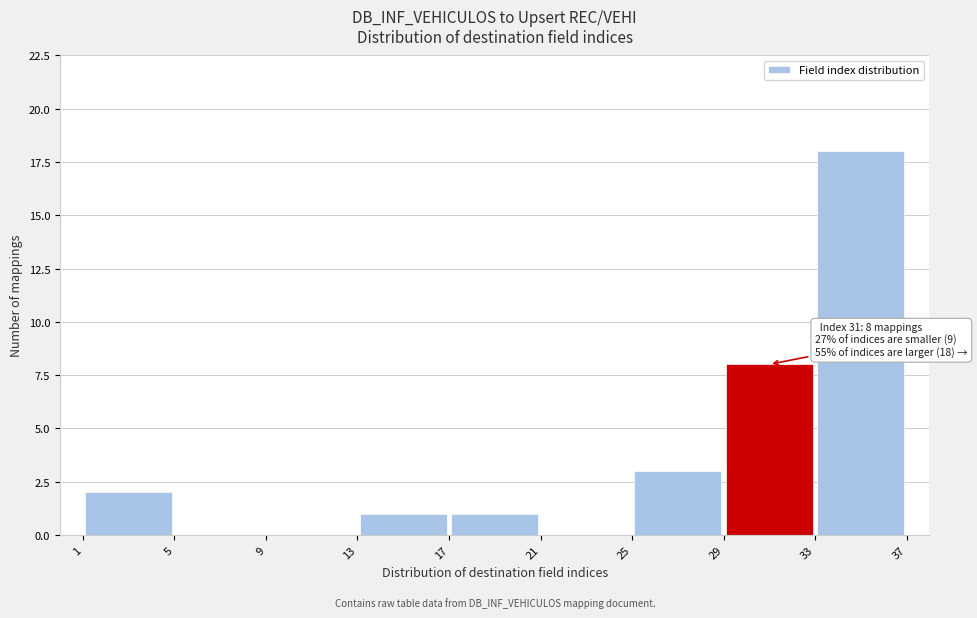

Over which range of the x-axis is the bar tallest?

33 to 37